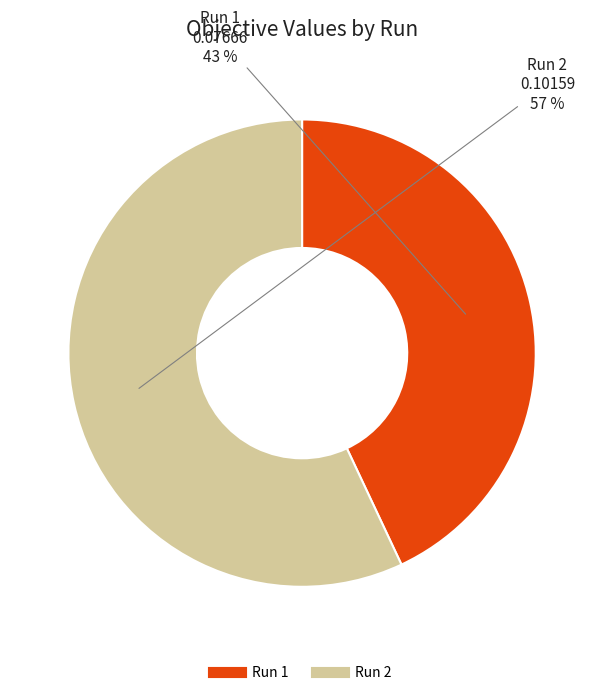

To the nearest percent, what is the combined percentage of Run 1 and Run 2?

100%